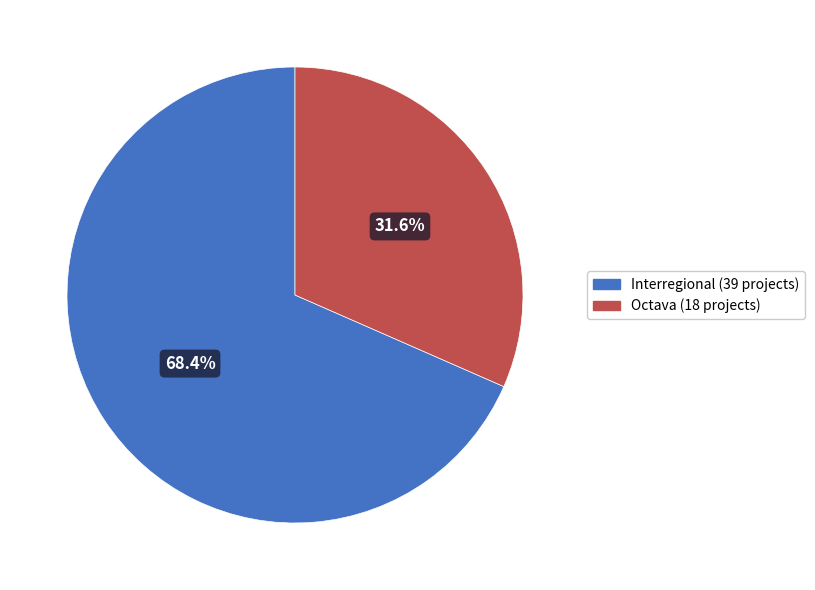

To the nearest percent, what portion does Octava represent?

32%